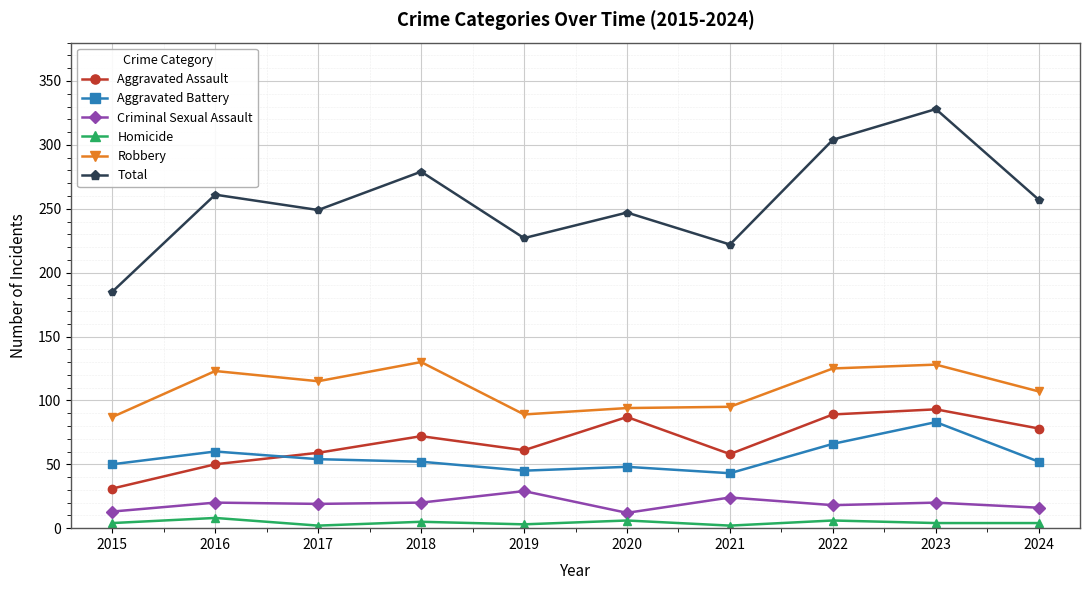

What is the average value of the Homicide series?

4